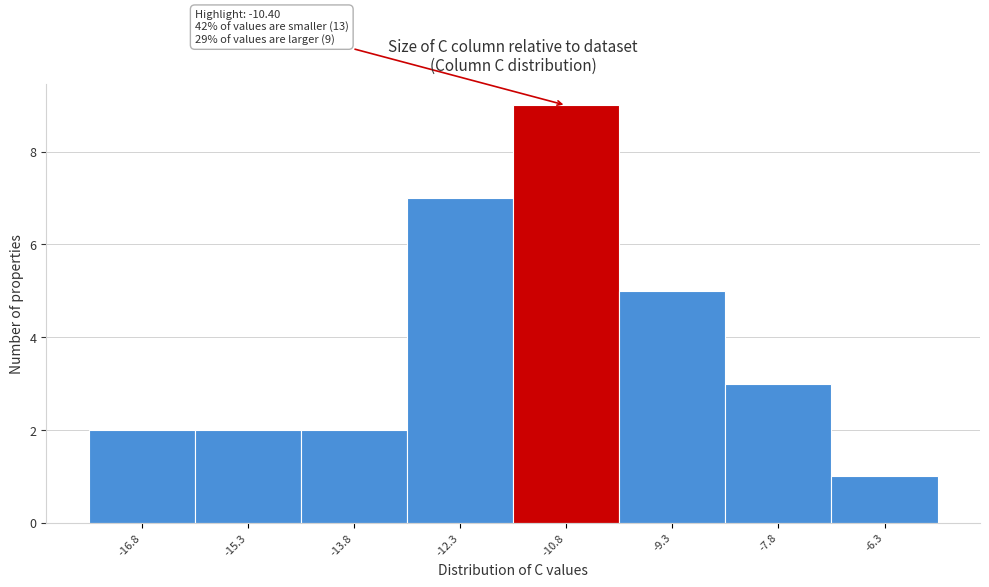

Reading left to right, extract all data points from this chart.

-16.8=2	-15.3=2	-13.8=2	-12.3=7	-10.8=9	-9.3=5	-7.8=3	-6.3=1